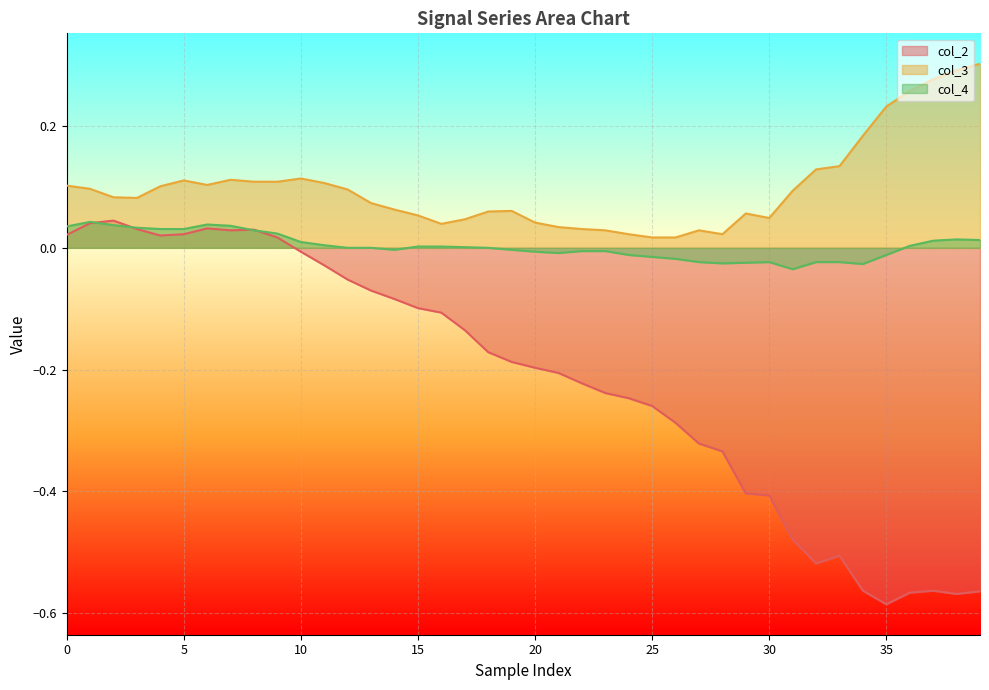

Which series has the largest total across all categories?

col_3